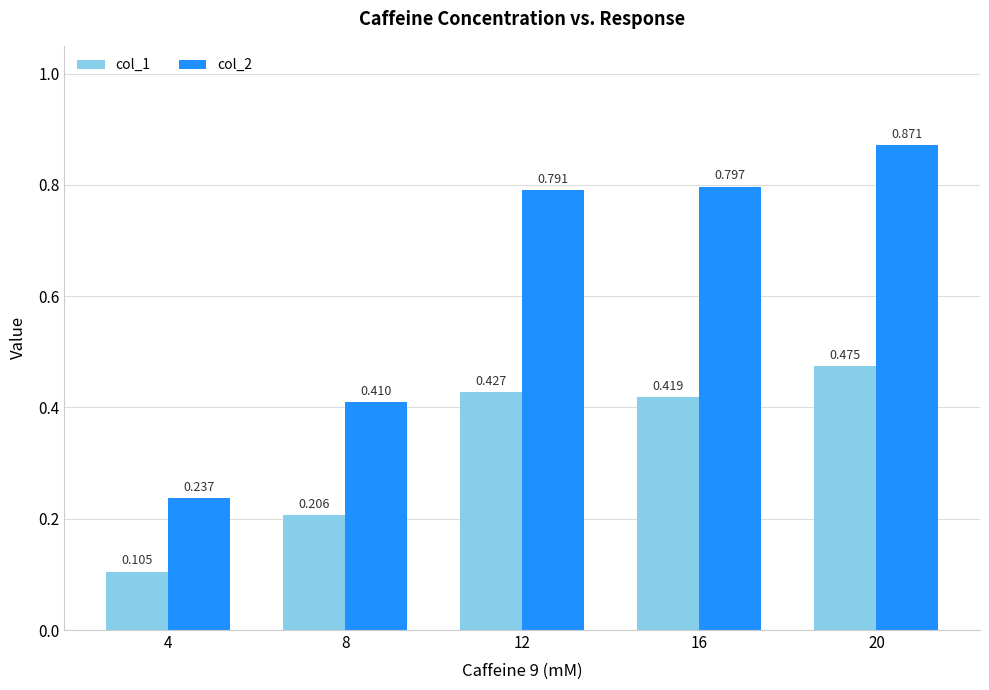

Is the value of col_2 at 8 greater than the value of col_1 at 20?

No